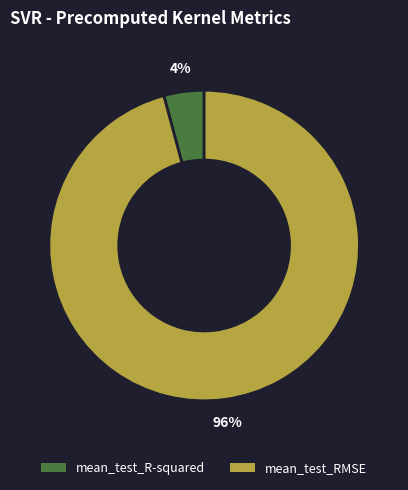

What percentage is the mean_test_R-squared slice, to the nearest percent?

4%